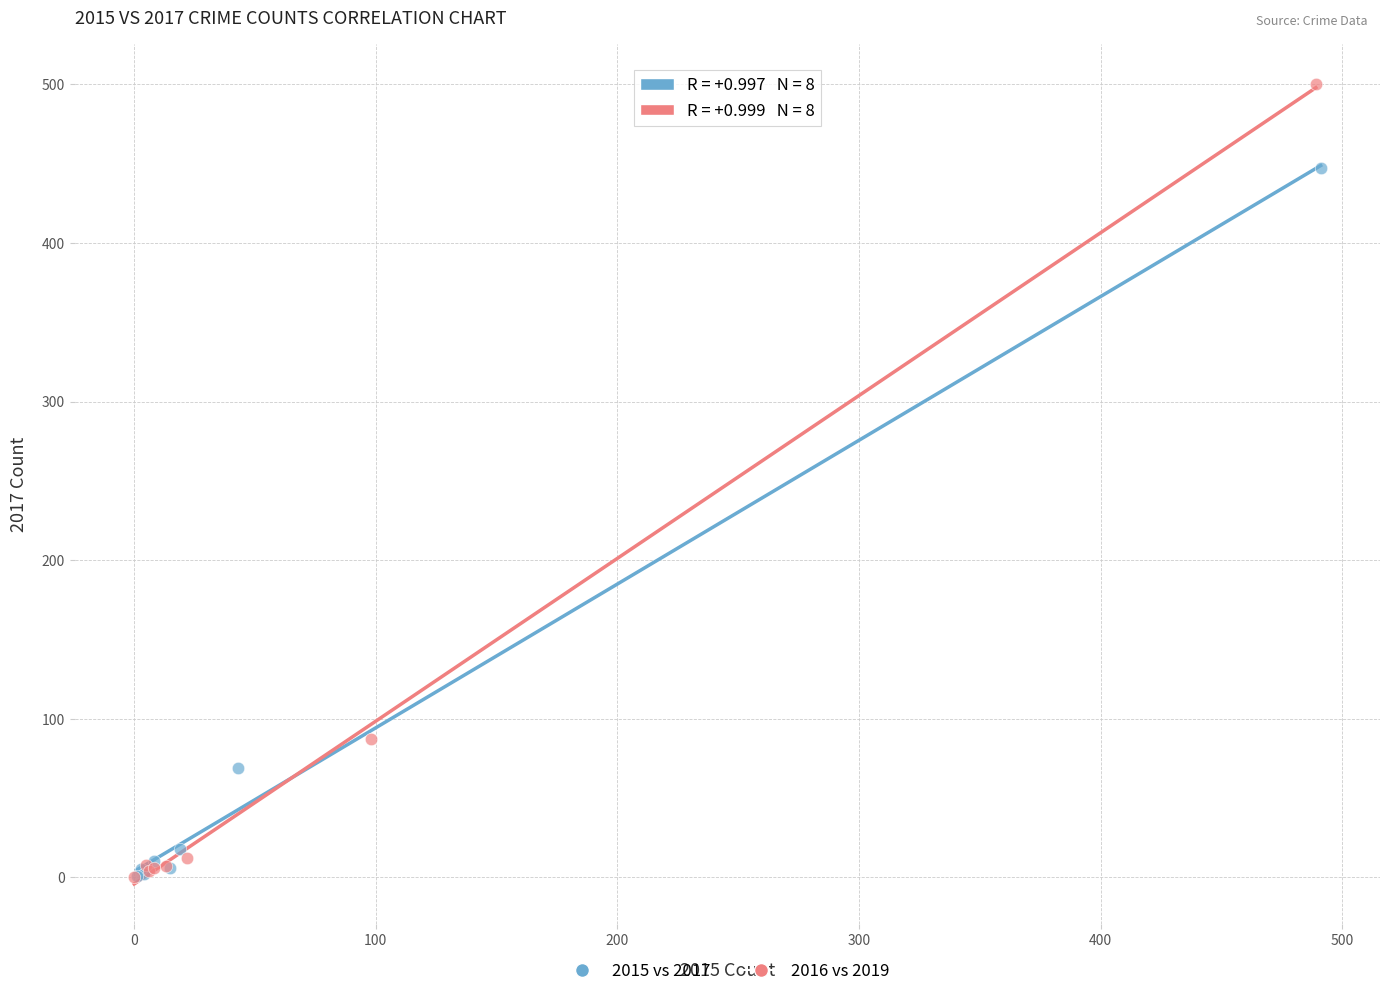

Which series reaches the maximum Y coordinate?

2016 vs 2019